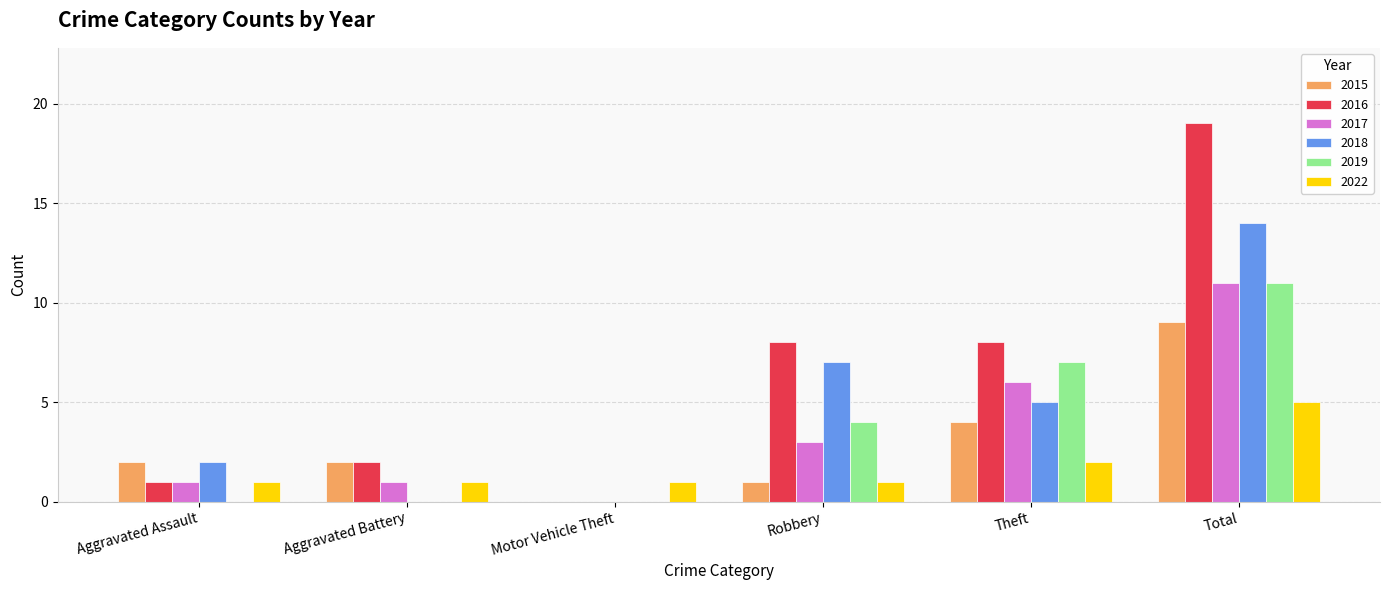

What is the total value across all series at Robbery?

24